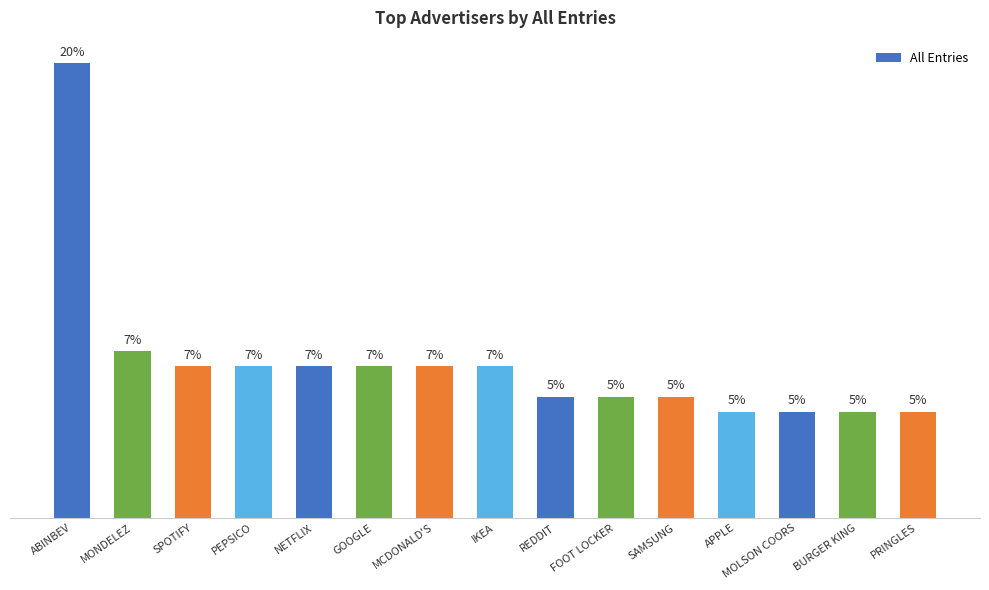

Approximately how many times larger is the value at REDDIT compared to NETFLIX?

0.8